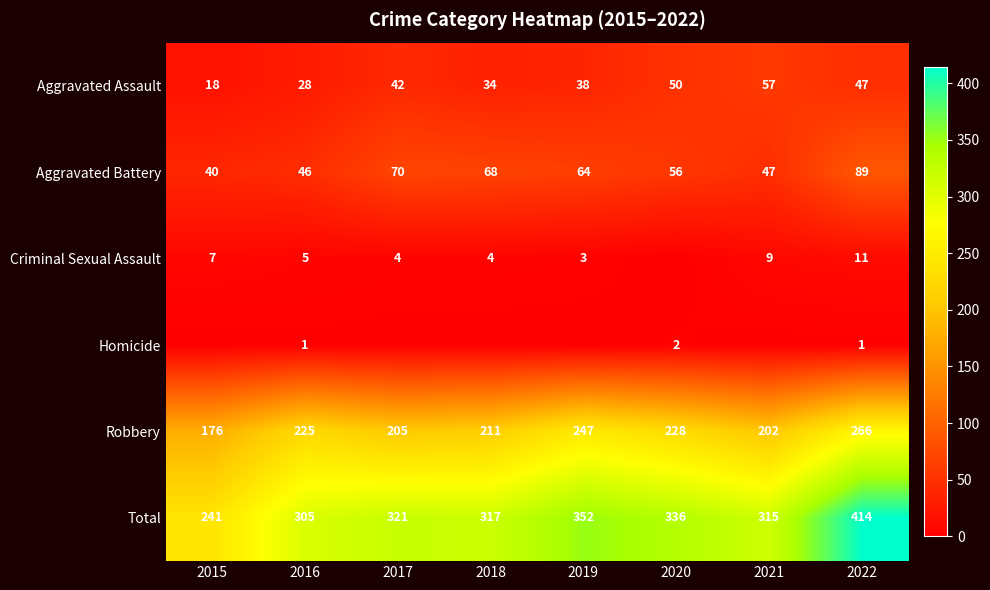

At which label is Aggravated Battery closest to 64?

2019